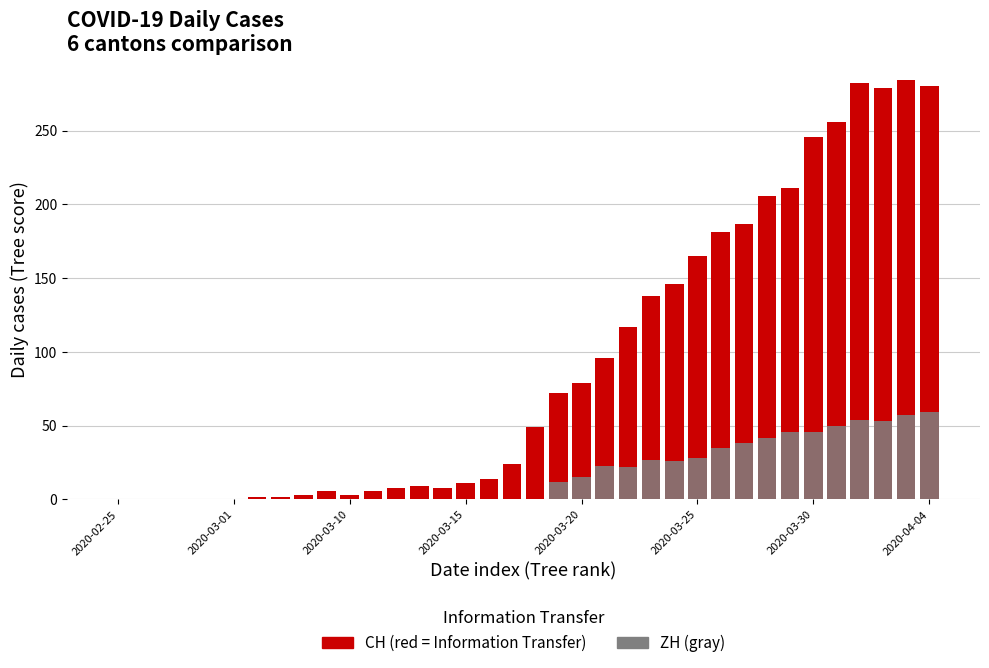

The CH series shows 27 at 19. True or false?

False